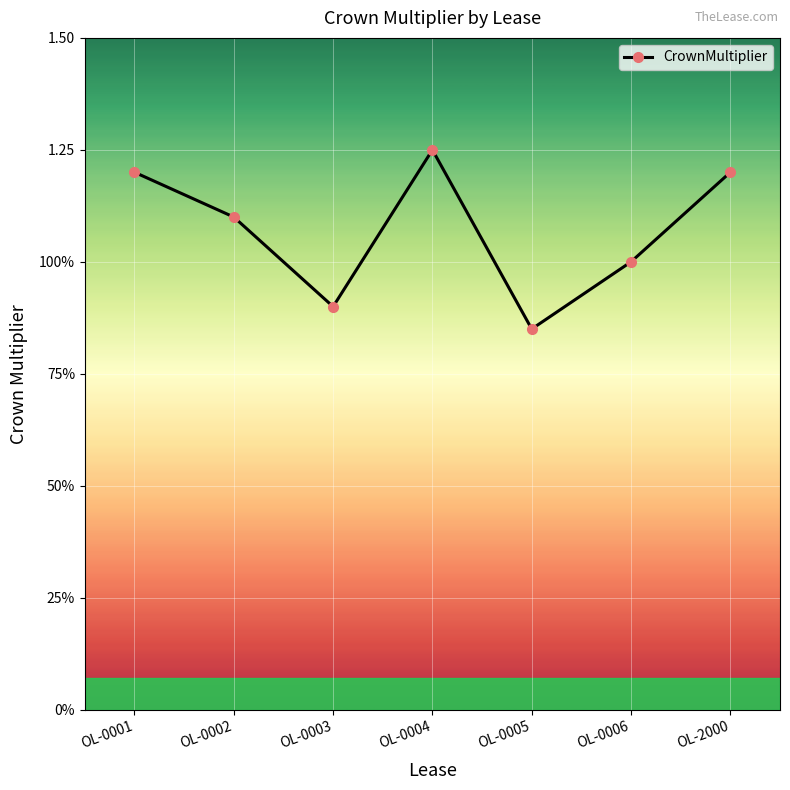

Reading right to left, what are all the values shown in this chart?

OL-2000=1.2	OL-0006=1.0	OL-0005=0.8	OL-0004=1.2	OL-0003=0.9	OL-0002=1.1	OL-0001=1.2